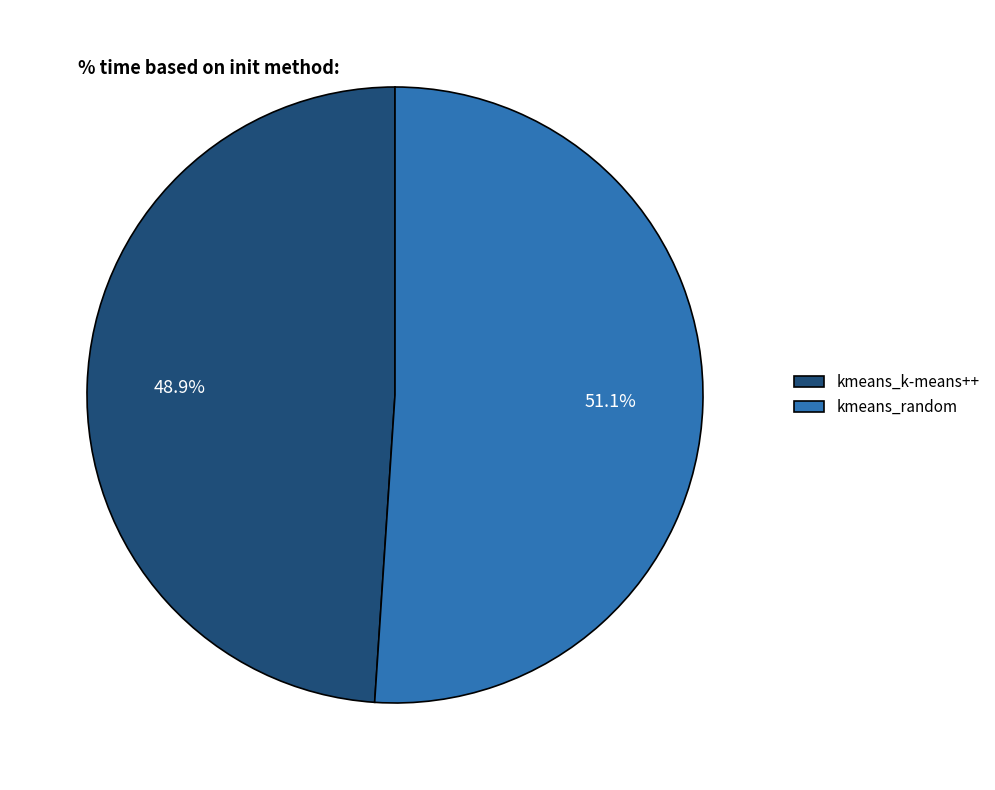

Which slice is the smallest?

kmeans_k-means++